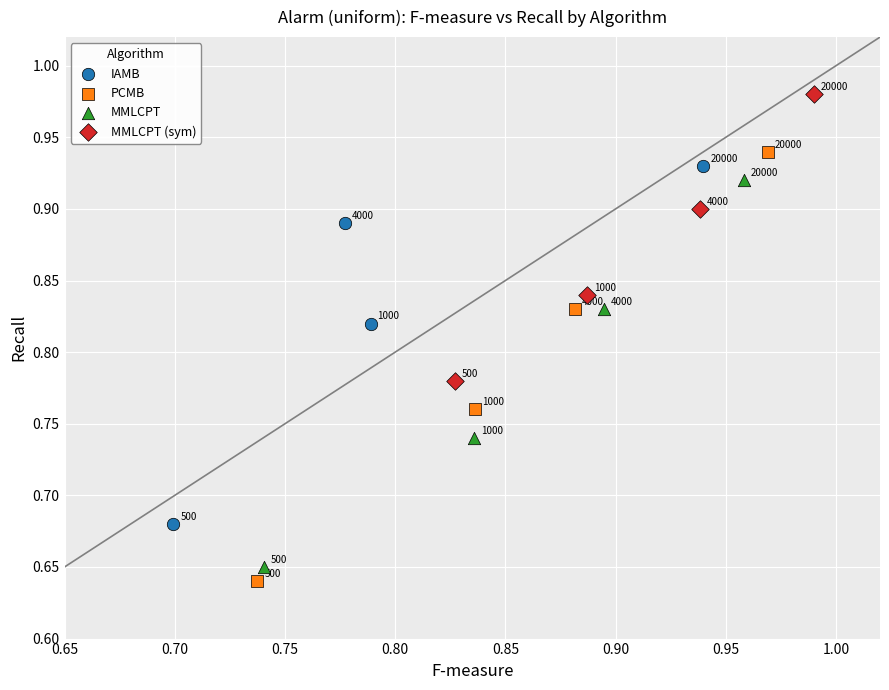

What are all the series names shown in the legend?

IAMB, PCMB, MMLCPT, MMLCPT (sym)